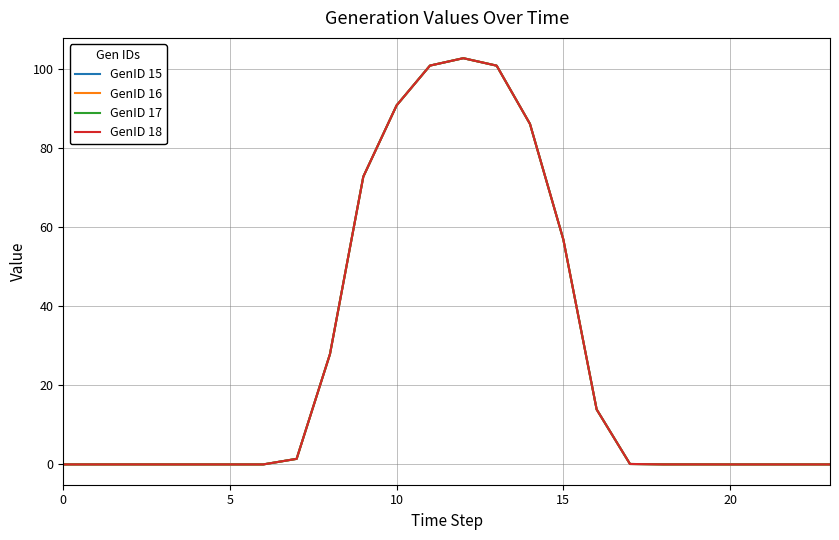

Which series has the largest total across all categories?

GenID 15